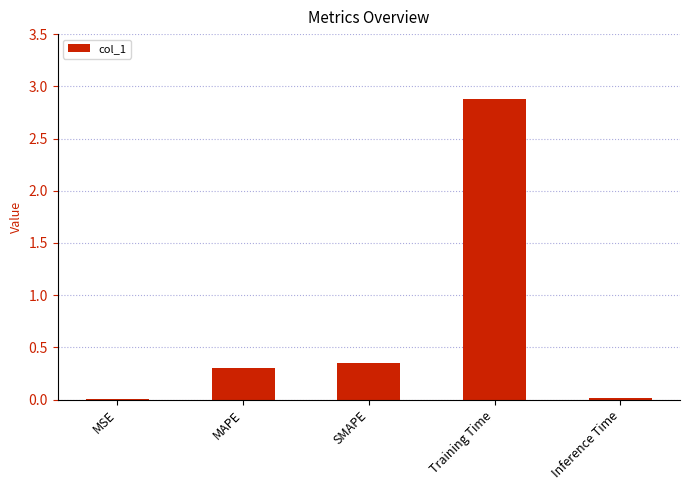

The chart shows a value of 0.1 at MAPE. True or false?

False